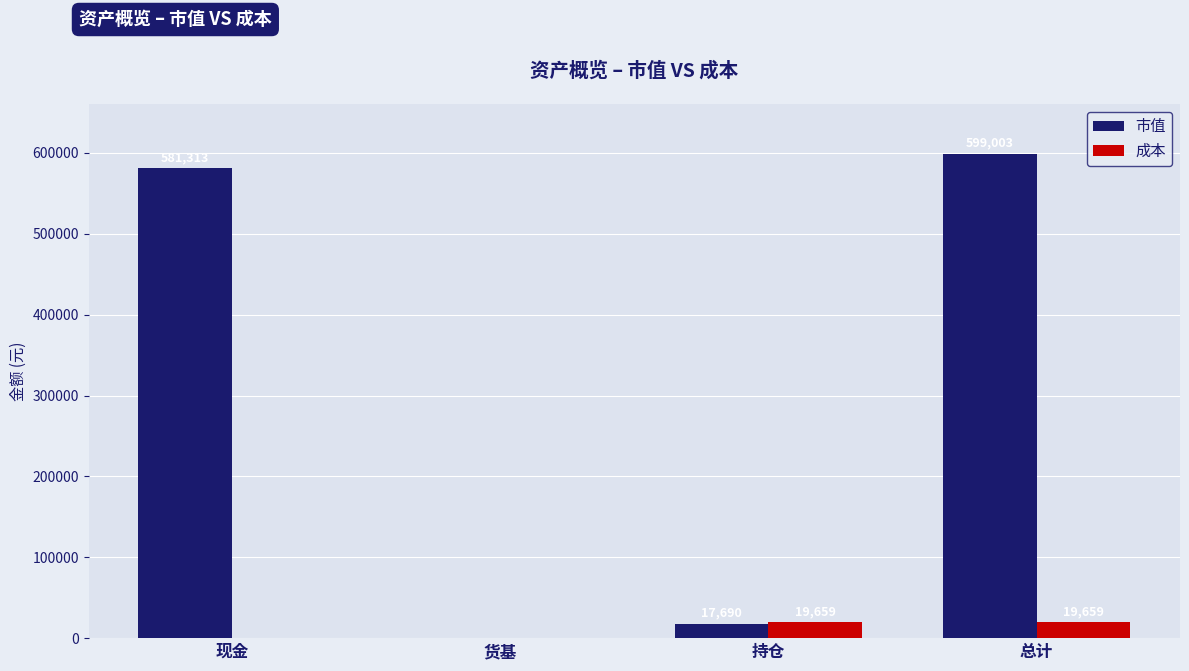

The value of 市值 at 持仓 is 17690.0. True or false?

True